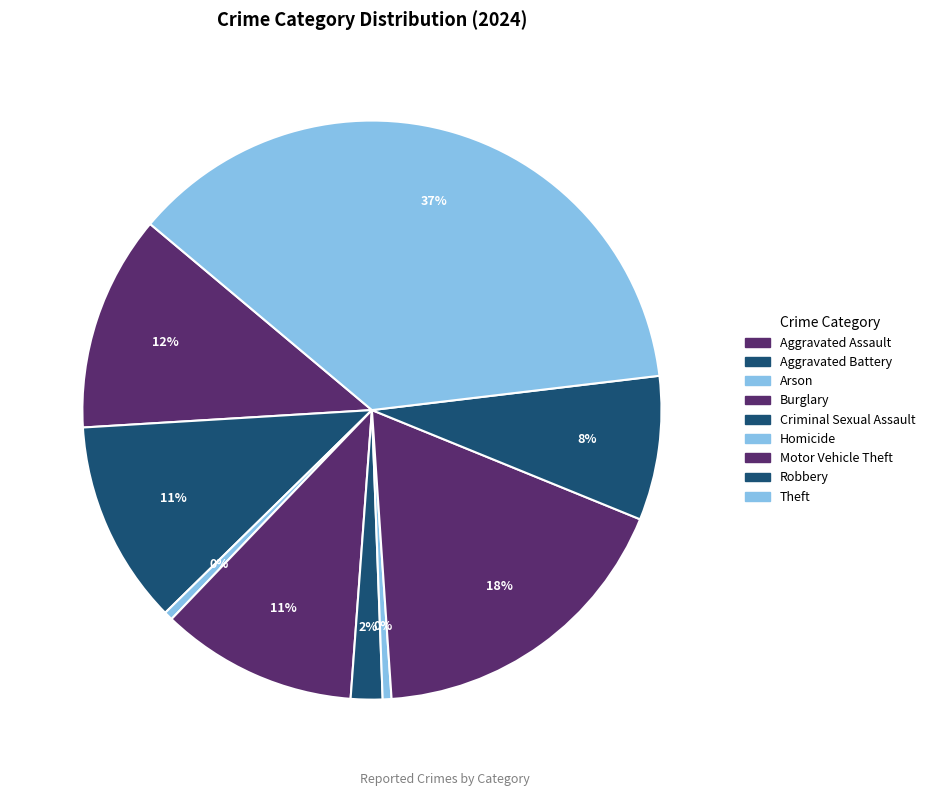

To the nearest percent, what is the average slice percentage?

11%